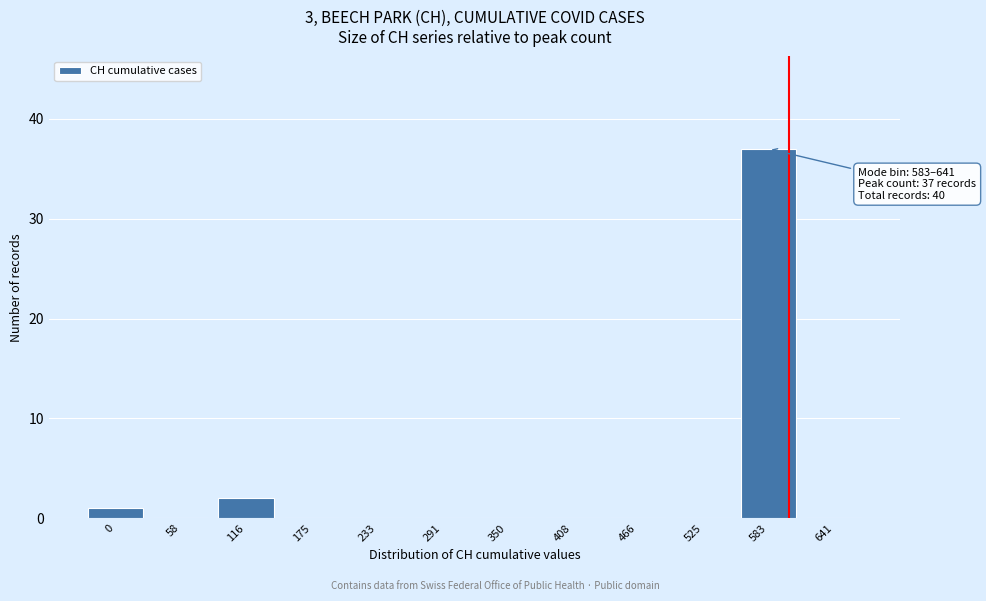

Reading left to right, transcribe all the data shown in this chart.

0=1	58=0	116=2	175=0	233=0	291=0	350=0	408=0	466=0	525=0	583=37	641=0